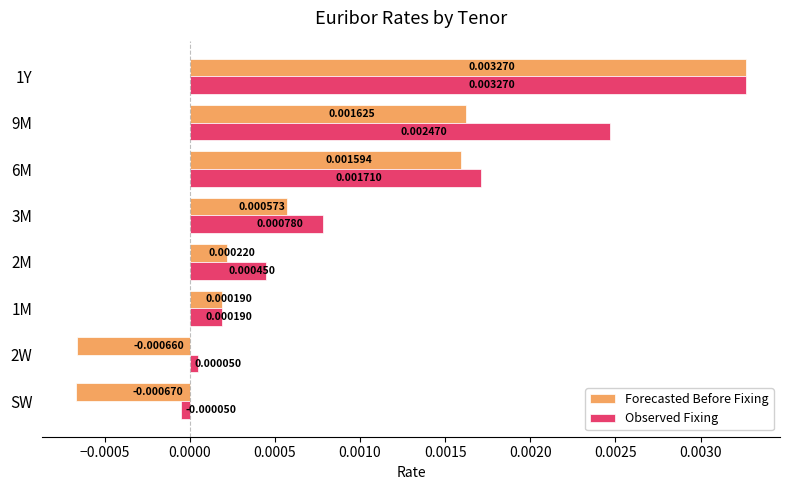

Between SW and 2W, which series saw the biggest shift?

Observed Fixing